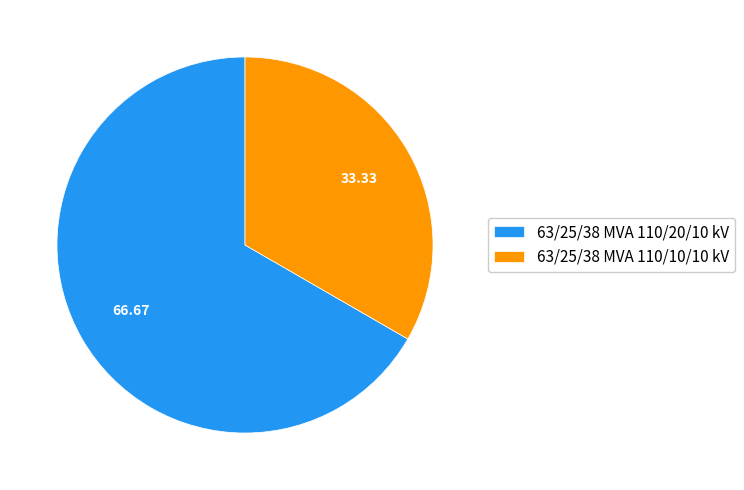

What is the smallest slice in the pie chart?

63/25/38 MVA 110/10/10 kV